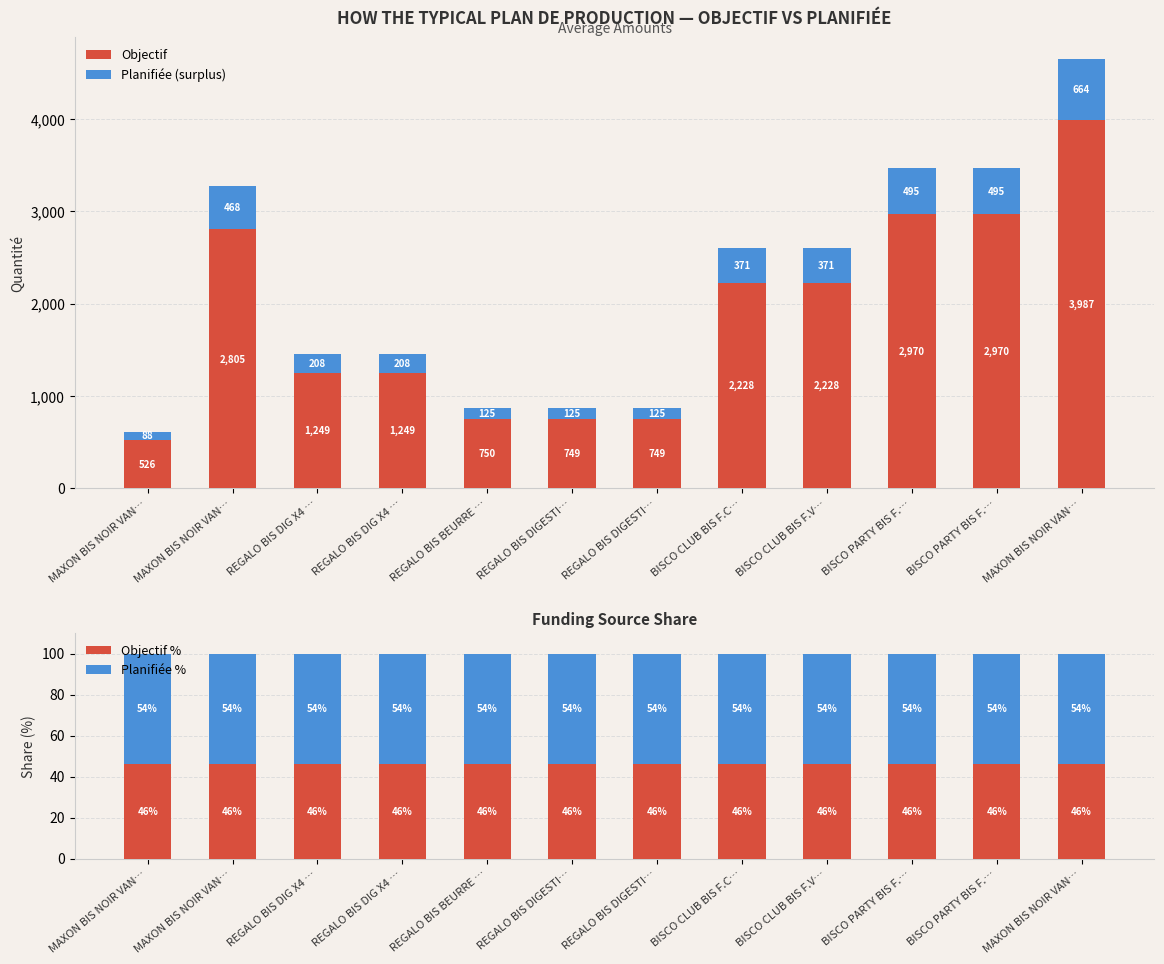

What is the difference between the highest and lowest values at BISCO CLUB BIS F.V…?

2181.3